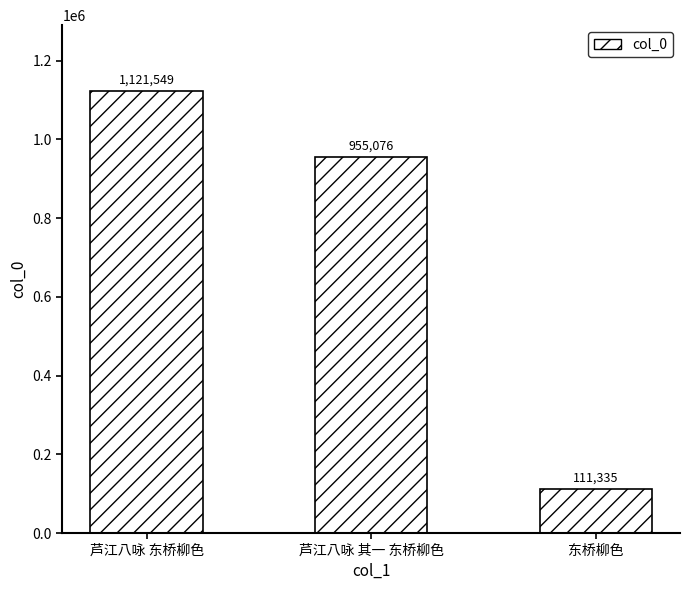

What is the difference between the second highest and minimum values?

843741